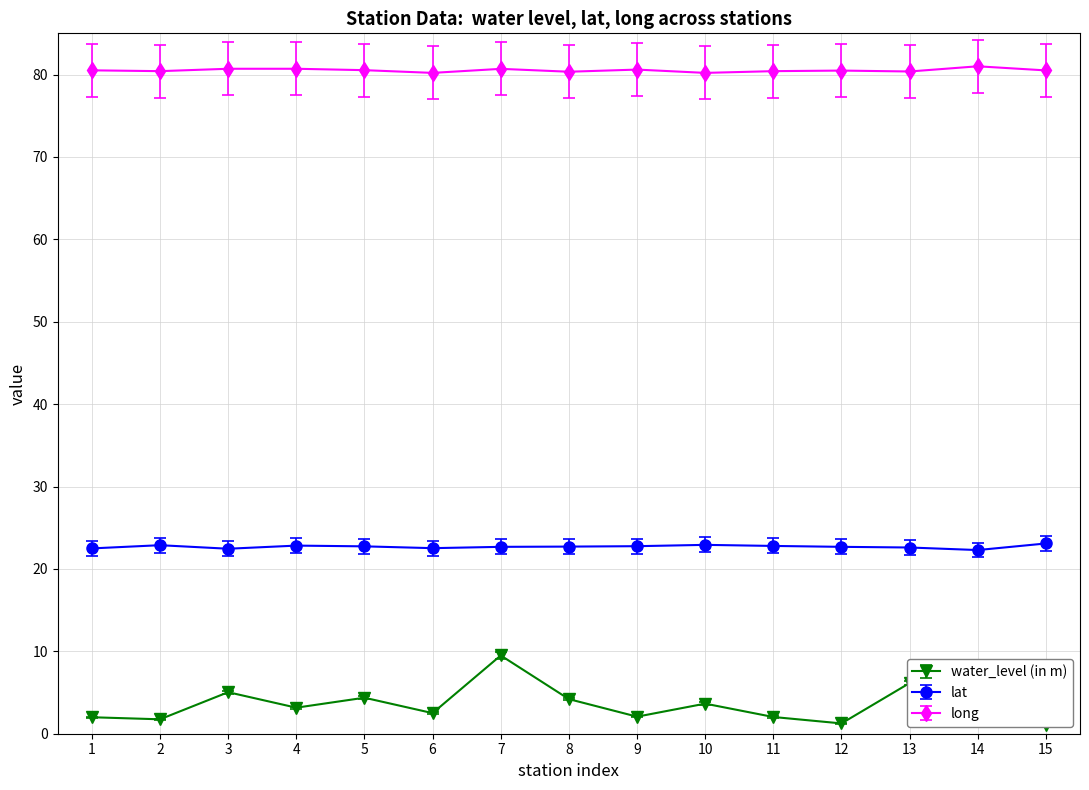

What is the difference between the maximum and minimum values in the lat series?

0.8